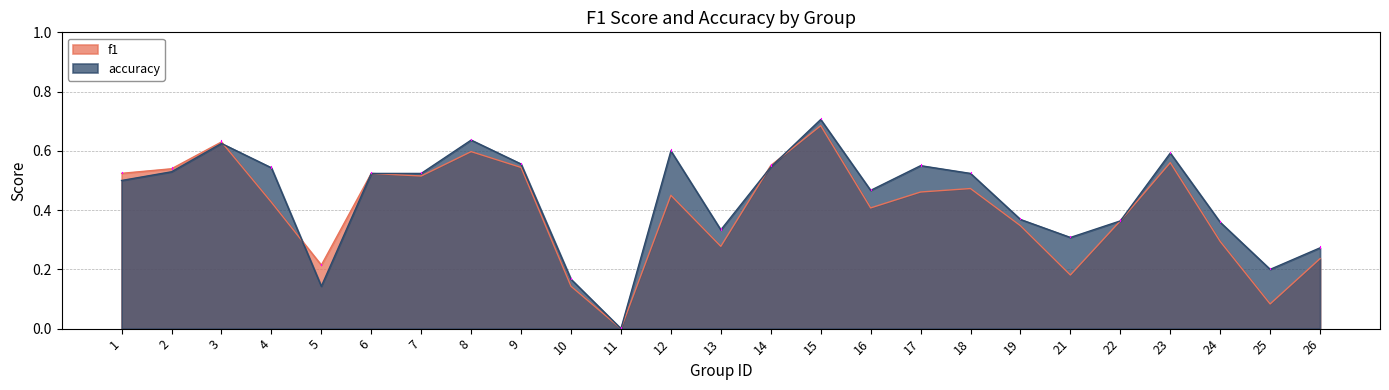

Reading left to right, extract all data points from this chart.

f1: 1=0.5	2=0.5	3=0.6	4=0.4	5=0.2	6=0.5	7=0.5	8=0.6	9=0.5	10=0.1	11=0.0	12=0.5	13=0.3	14=0.6	15=0.7	16=0.4	17=0.5	18=0.5	19=0.3	21=0.2	22=0.4	23=0.6	24=0.3	25=0.1	26=0.2
accuracy: 1=0.5	2=0.5	3=0.6	4=0.5	5=0.1	6=0.5	7=0.5	8=0.6	9=0.6	10=0.2	11=0.0	12=0.6	13=0.3	14=0.5	15=0.7	16=0.5	17=0.6	18=0.5	19=0.4	21=0.3	22=0.4	23=0.6	24=0.4	25=0.2	26=0.3